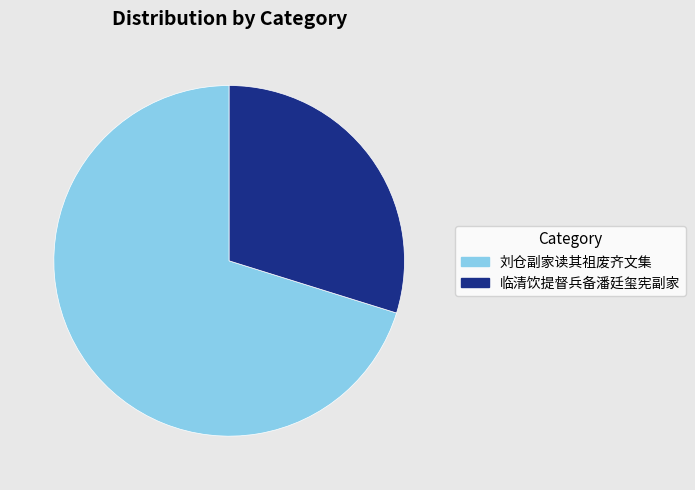

The 刘仓副家读其祖废齐文集 slice represents 82% of the pie. True or false?

False